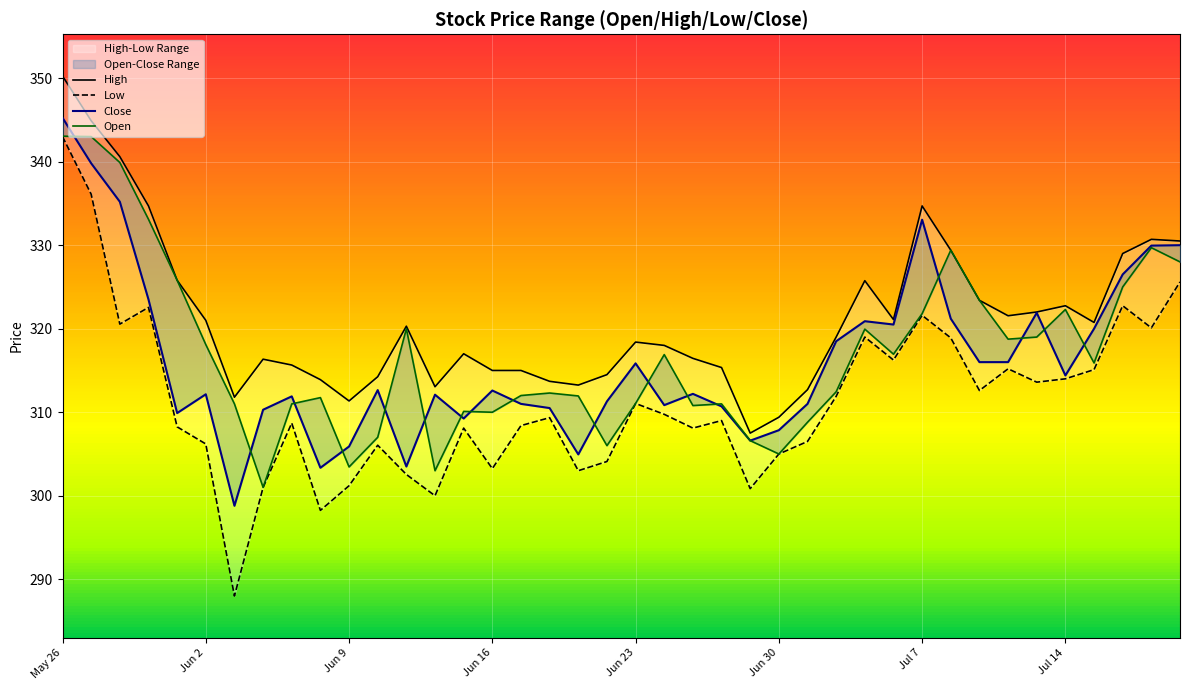

What is the sum of the Low values at 12 and 26?

609.0